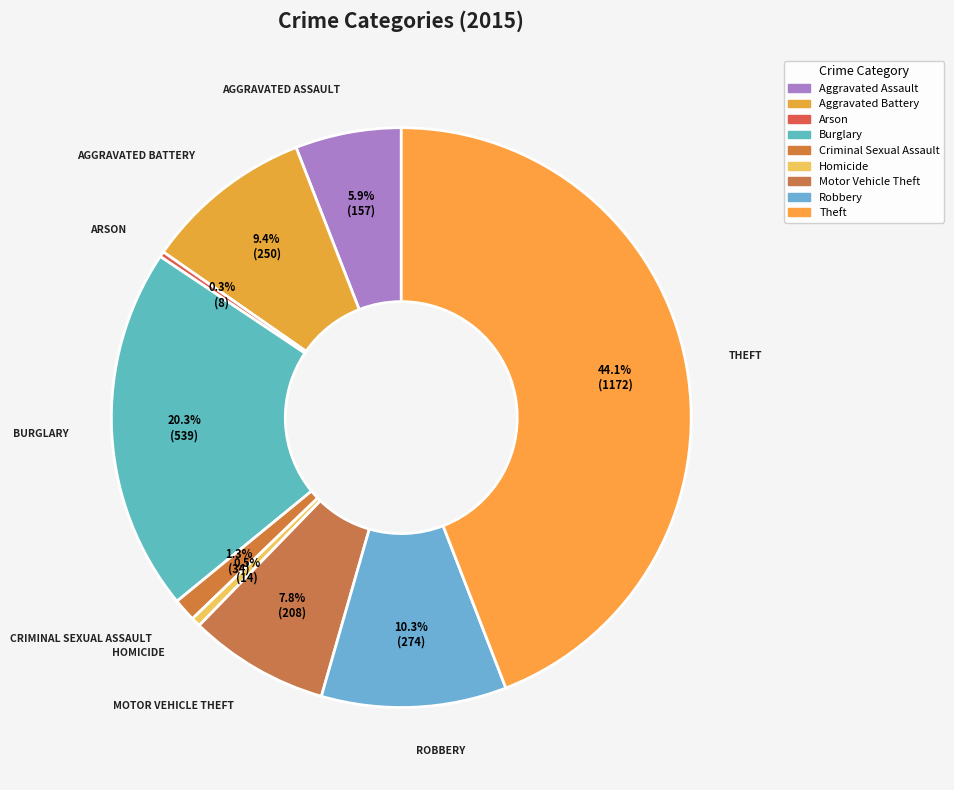

Count the number of slices in the pie.

9